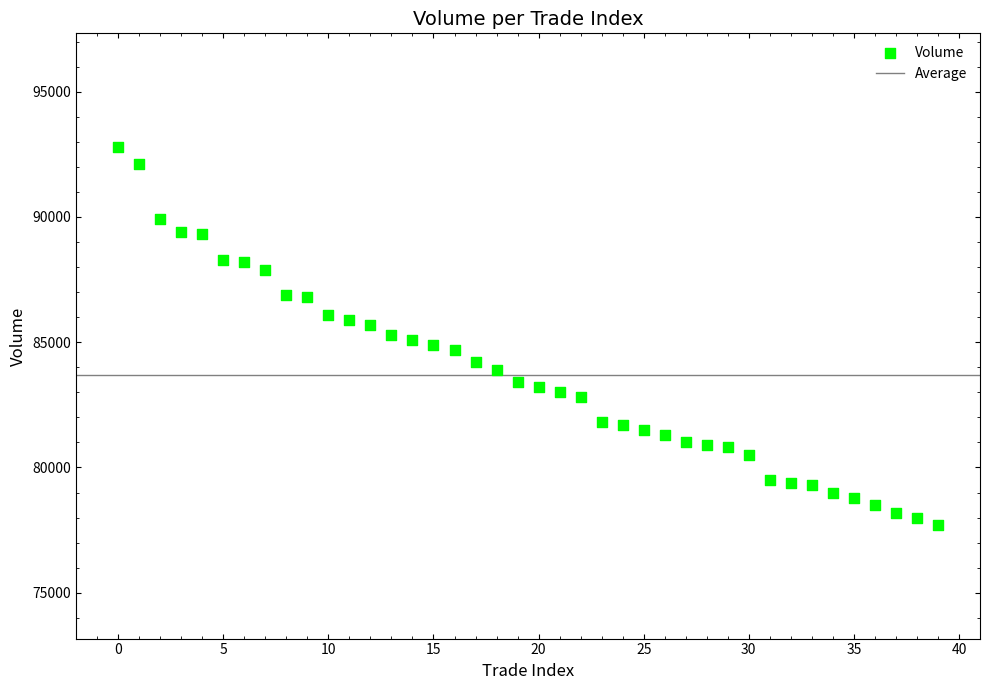

What is the range of Y values (max minus min)?

15100